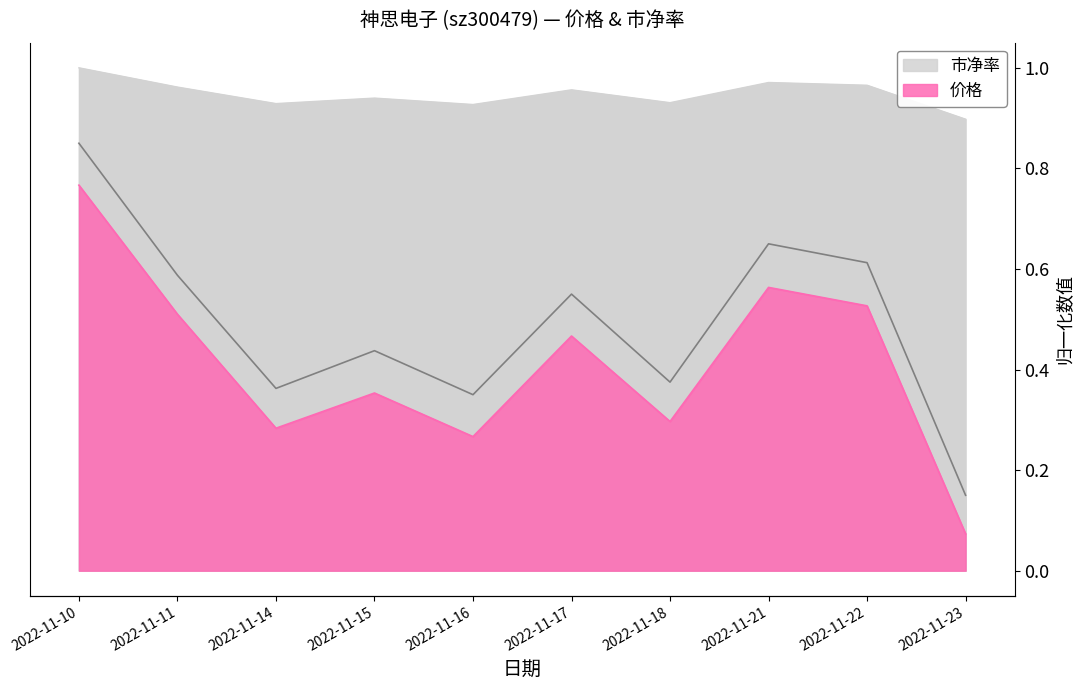

How many 市净率 values are between 5 and 6?

9